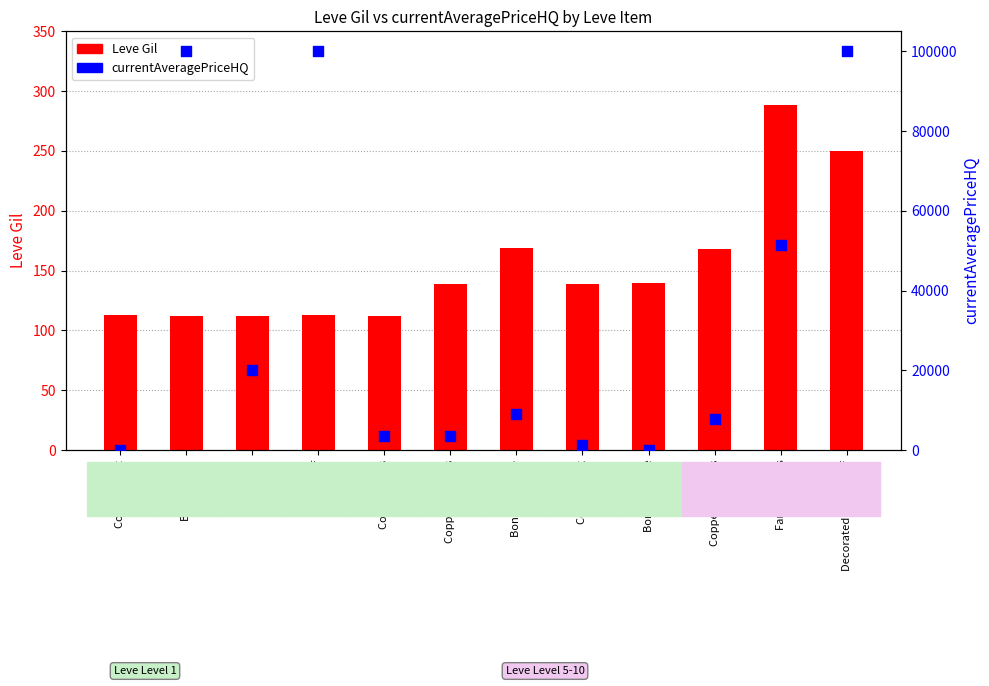

At how many categories does at least one series exceed 46627?

4